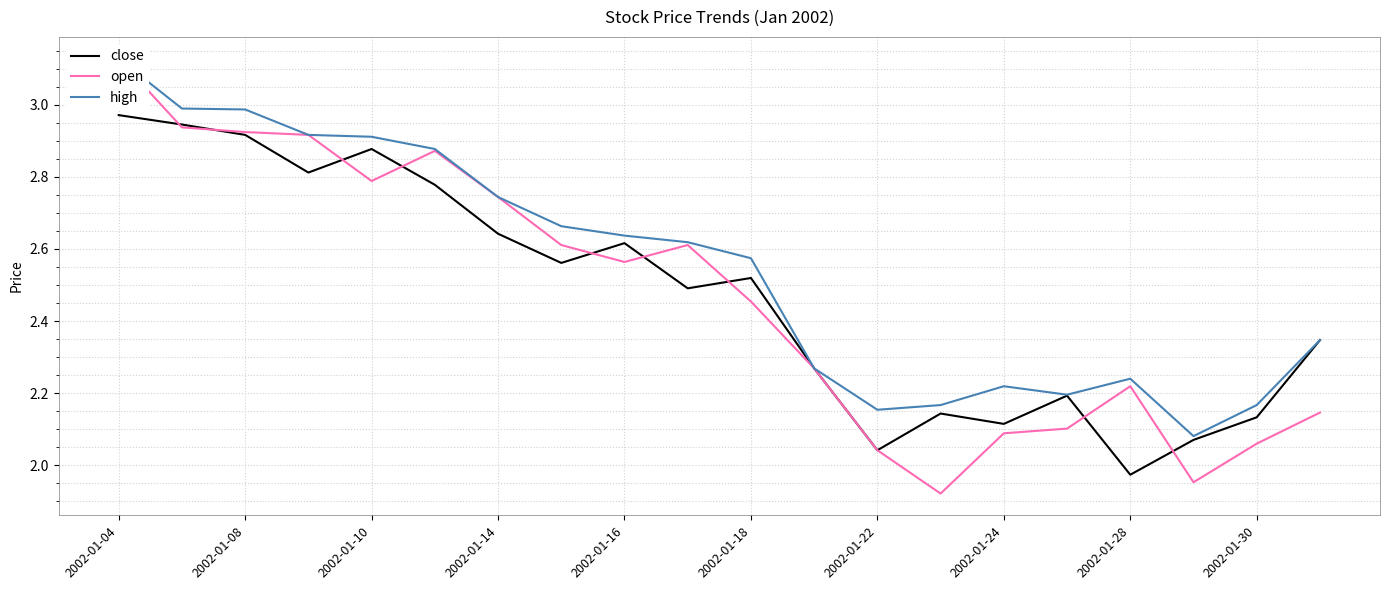

At which label does close first exceed 2?

2002-01-04